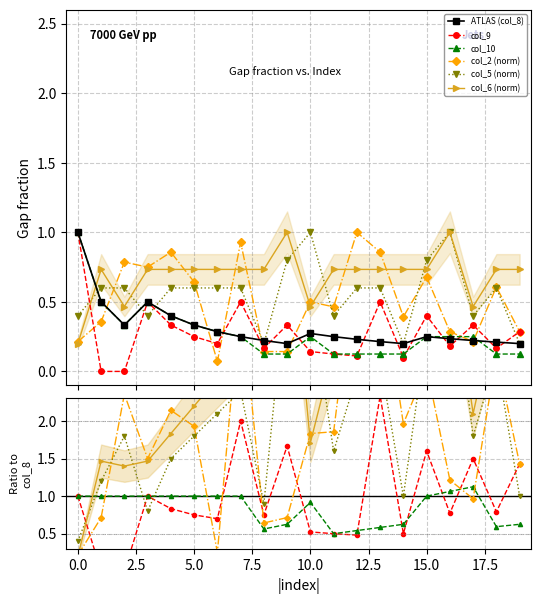

Which series ends up on top after the final intersection of col_6 (norm) and ATLAS (col_8)?

col_6 (norm)